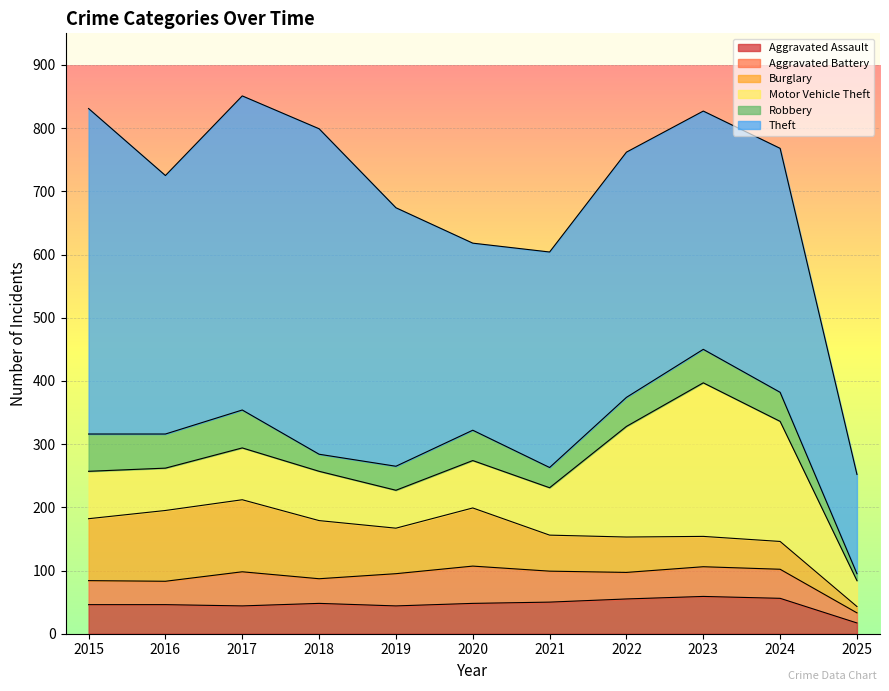

At how many categories does at least one series exceed 48?

11